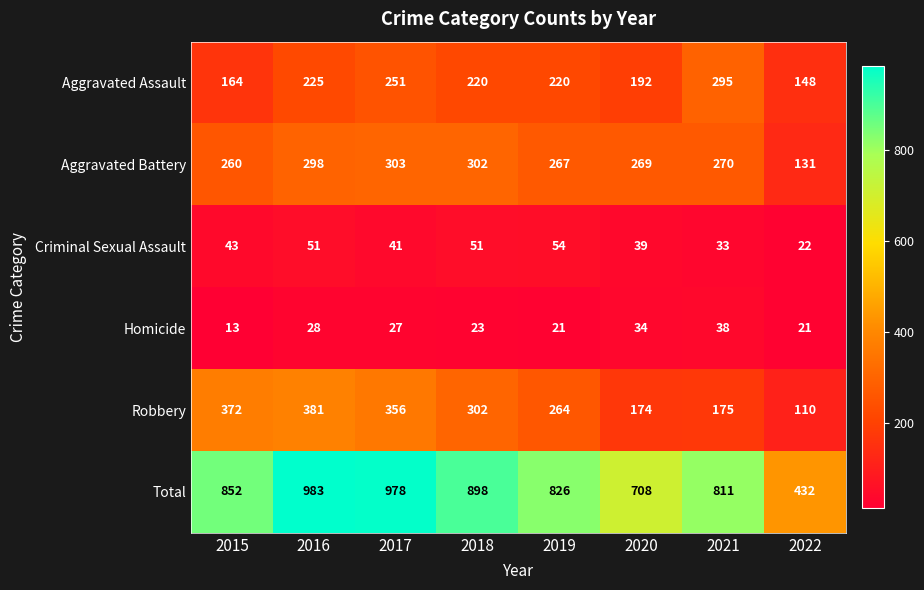

Which series has the largest total across all categories?

Total